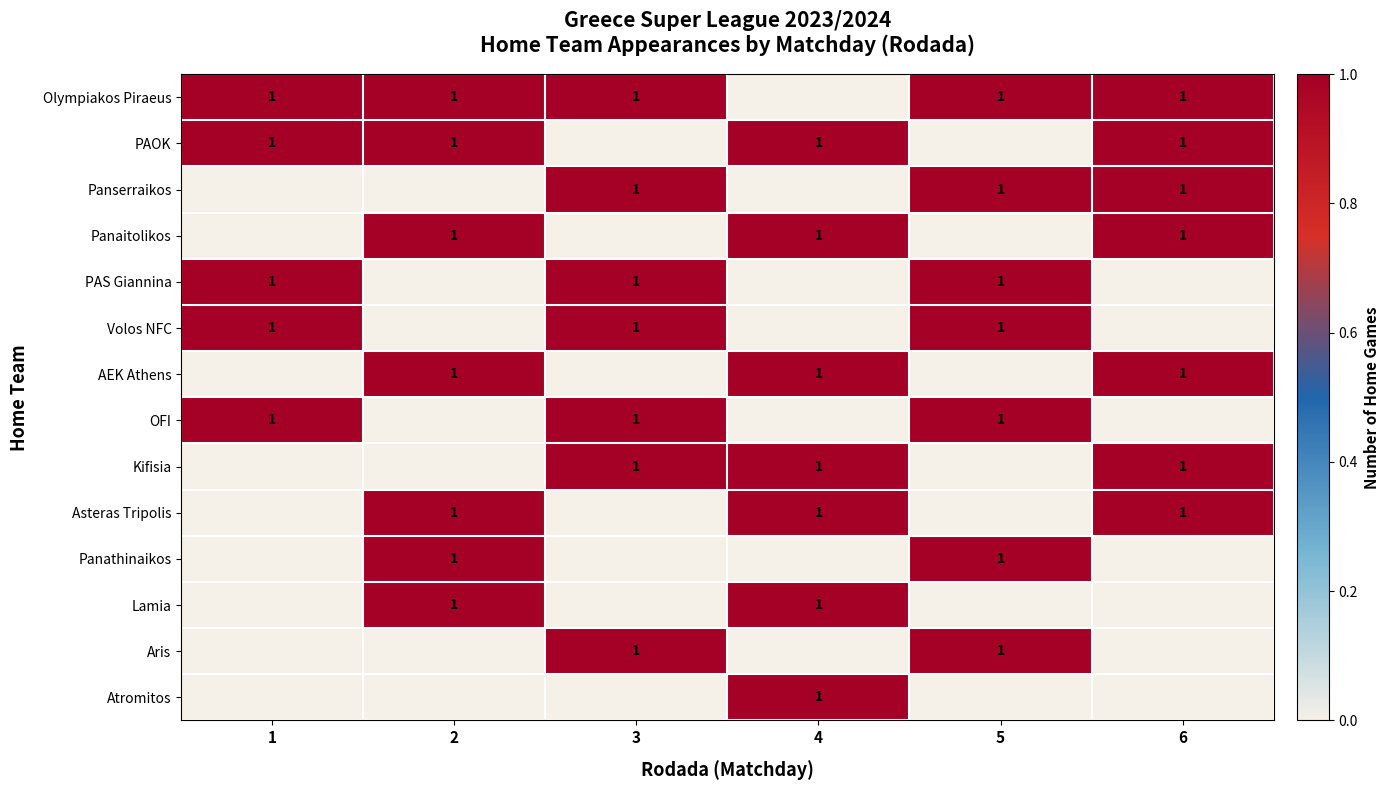

The AEK Athens series shows 1 at 4. True or false?

True